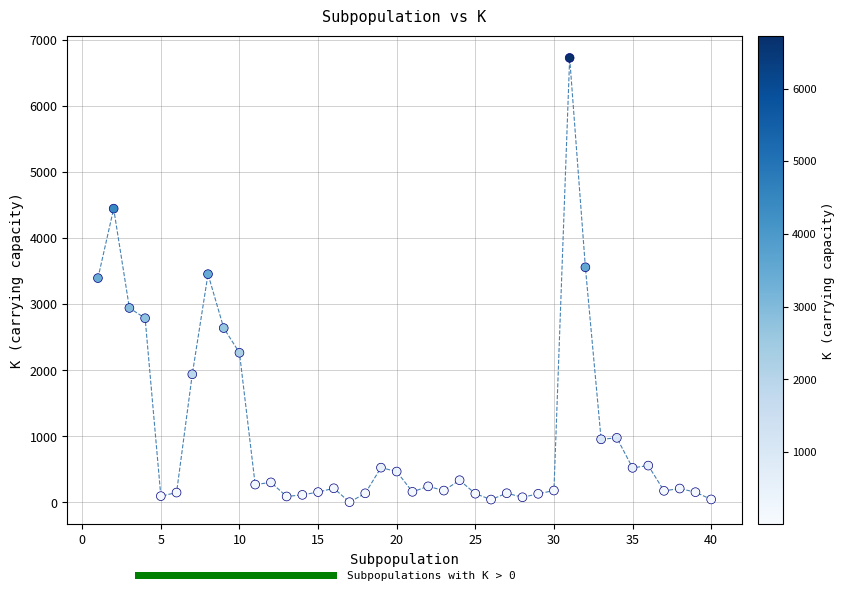

What is the range of Y values (max minus min)?

6722